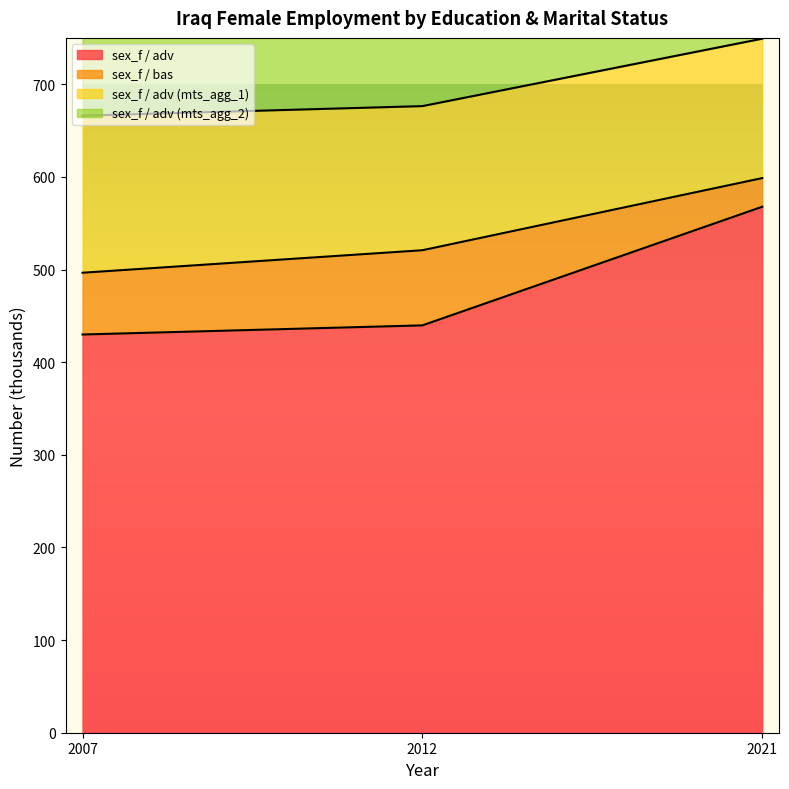

Where is sex_f / adv (mts_agg_2) nearest to the value 1046?

2012